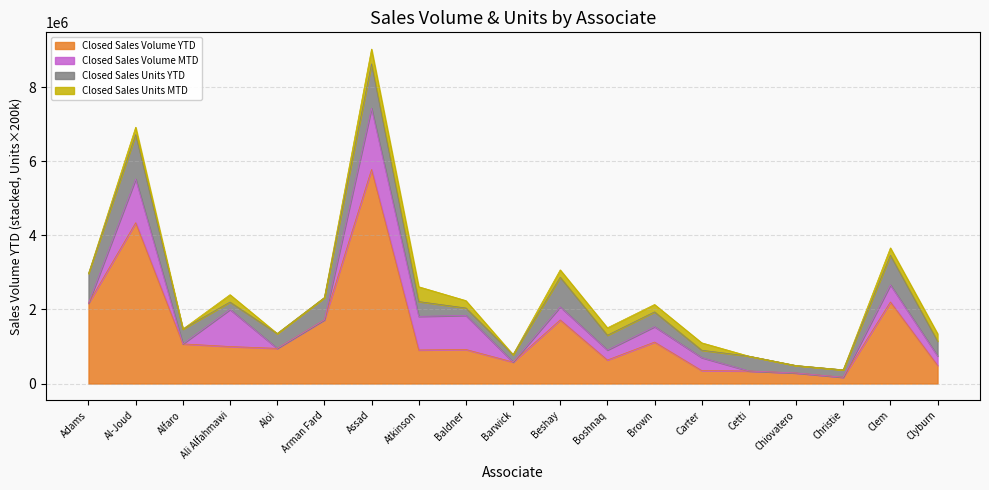

What is the average value of the Closed Sales Units MTD series?

1